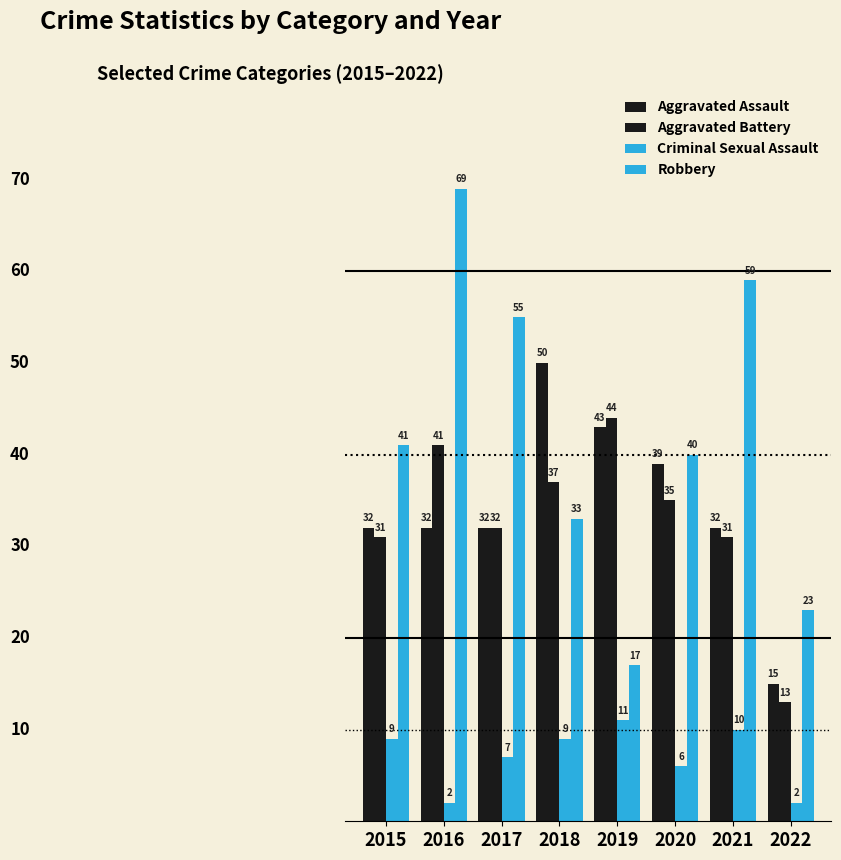

The value of Aggravated Battery at 2019 is 44. True or false?

True